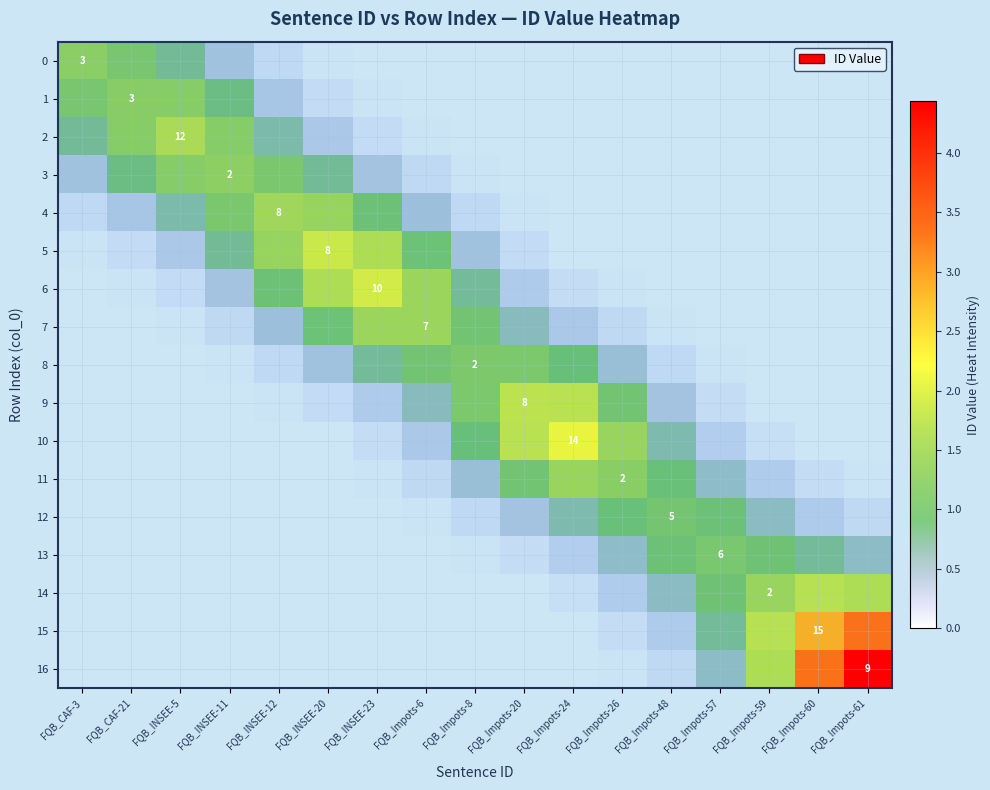

At which label is 0 closest to 0?

FQB_Impots-26